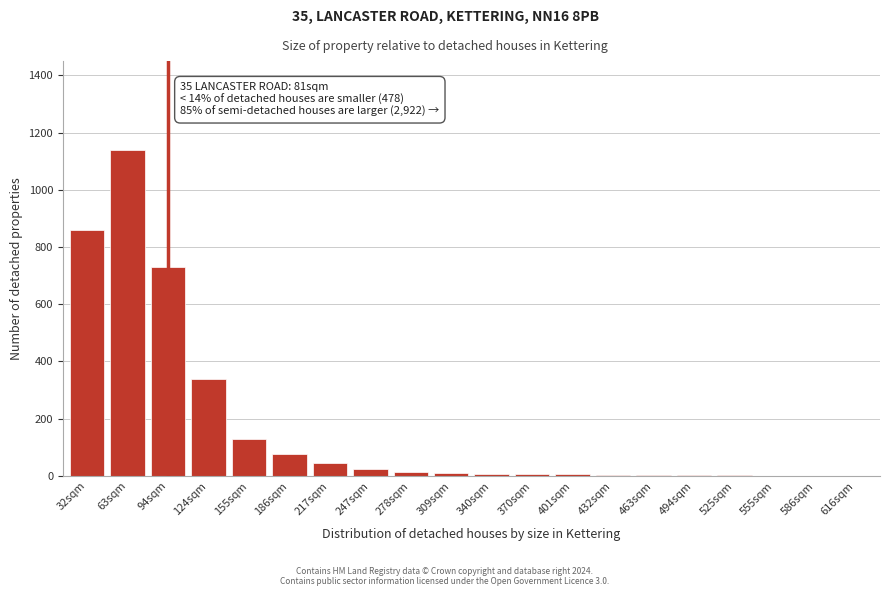

What is the change in value from 155sqm to 217sqm?

-85